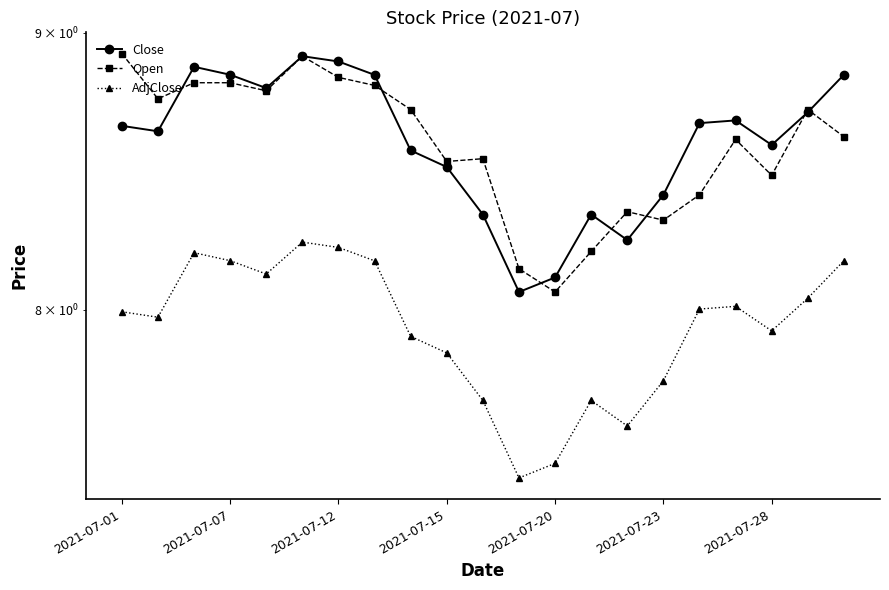

In Open, how many points are lower than both neighbors (excluding endpoints)?

6